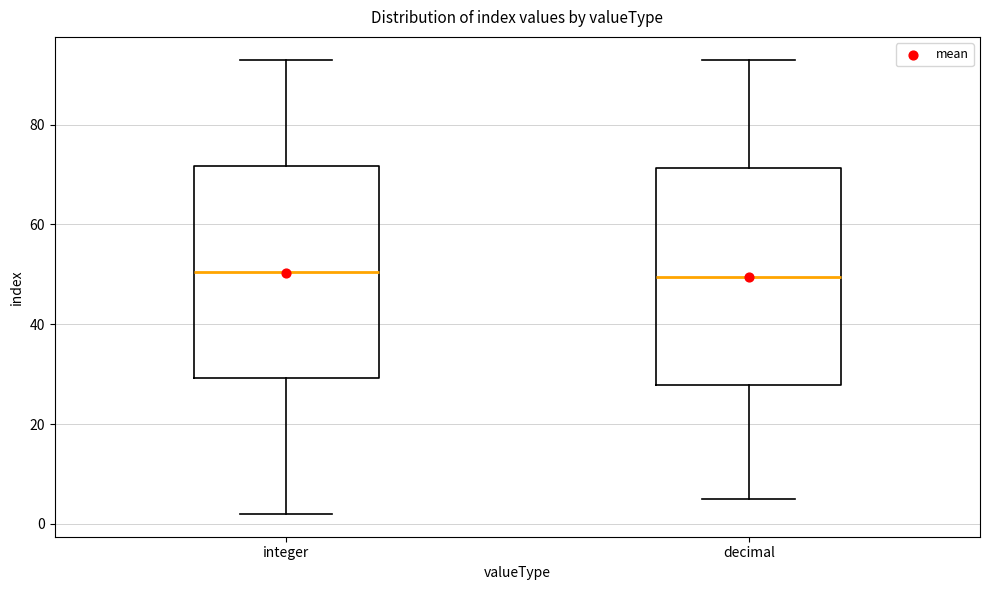

Where does the median line of the box for integer sit on the y-axis? The values are not printed on the chart, so give them approximately, as read against the axis.

50